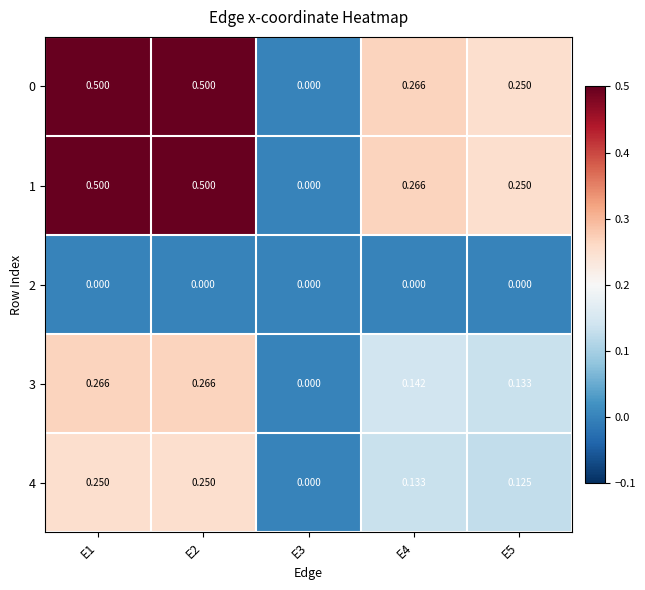

Is the value of 0 at E4 greater than the value of 2 at E2?

Yes